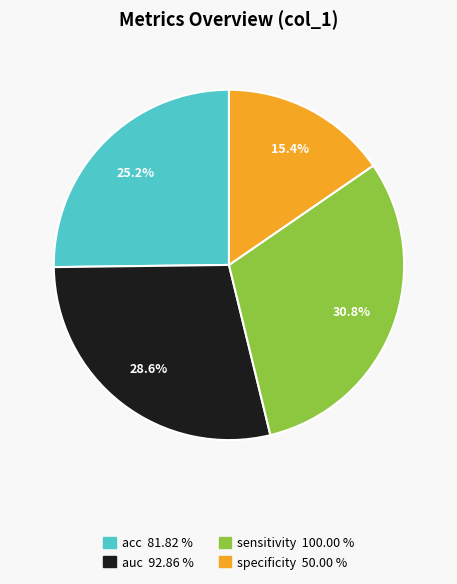

Count the number of slices in the pie.

4